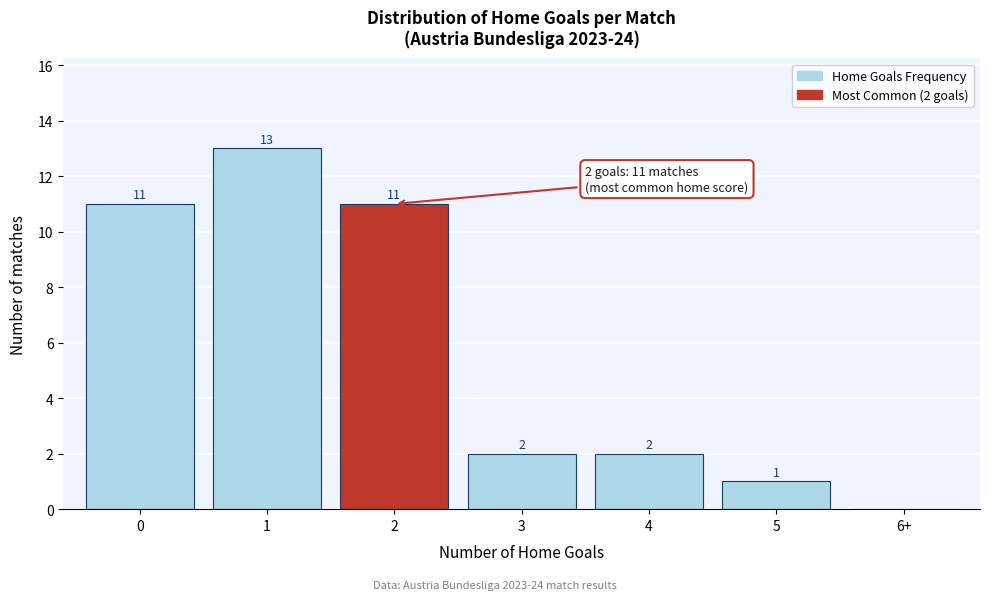

Reading left to right, what are all the values shown in this chart?

0=11	1=13	2=11	3=2	4=2	5=1	6+=0